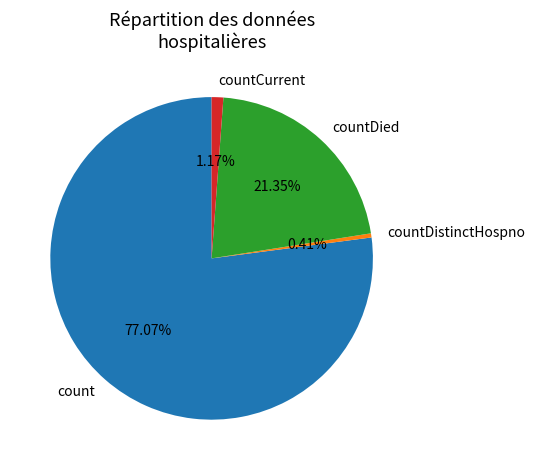

What percentage is the countDied slice, to the nearest percent?

21%